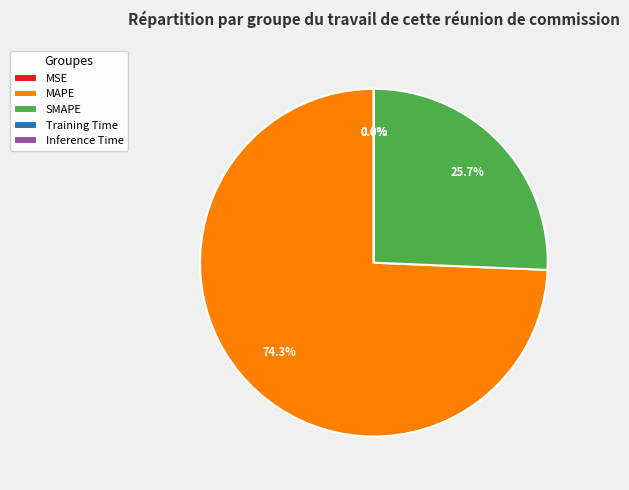

Does any single category account for the majority?

Yes